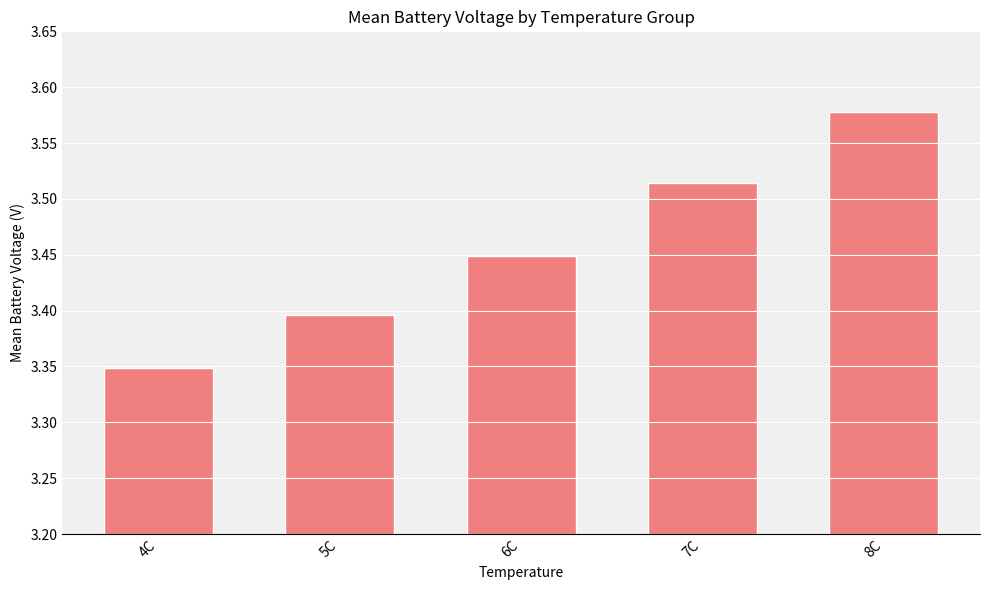

What is the sum of all values?

17.3